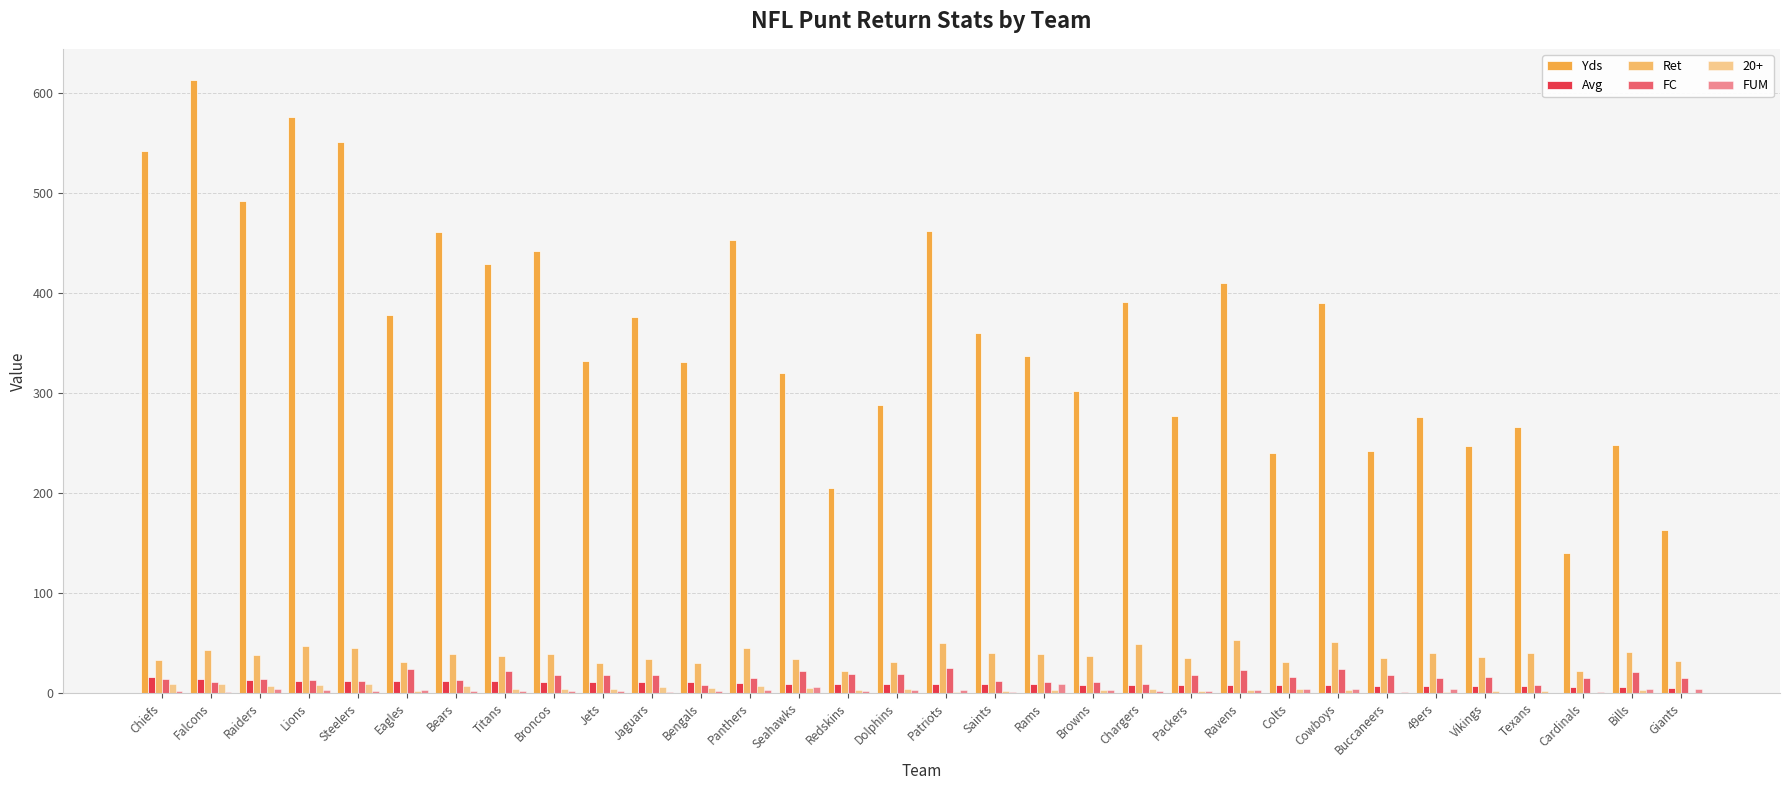

How many data points does each series have?

32